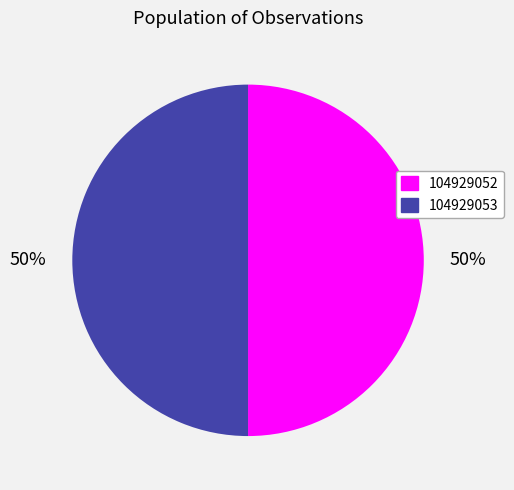

Approximately how many times larger is the value at 104929052 compared to 104929053?

1.0